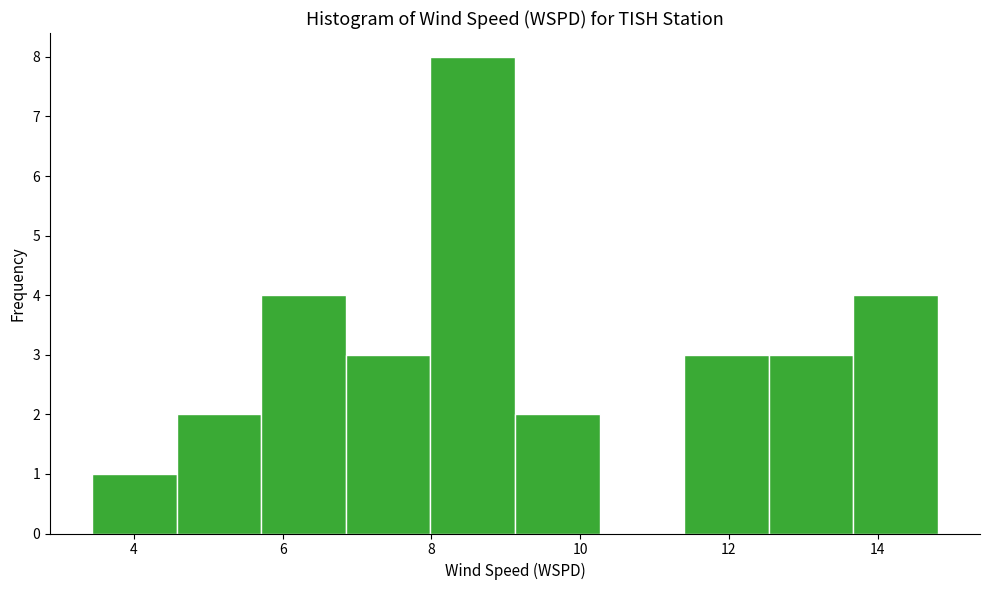

Reading left to right, list every bar in this chart as the range it spans on the x-axis followed by its height. Neither the bar edges nor the heights are printed on the chart, so give them approximately, as read against the axes.

3.4 to 4.6: 1
4.6 to 5.8: 2
5.8 to 6.8: 4
6.8 to 8.0: 3
8.0 to 9.2: 8
9.2 to 10.2: 2
10.2 to 11.4: 0
11.4 to 12.6: 3
12.6 to 13.6: 3
13.6 to 14.8: 4